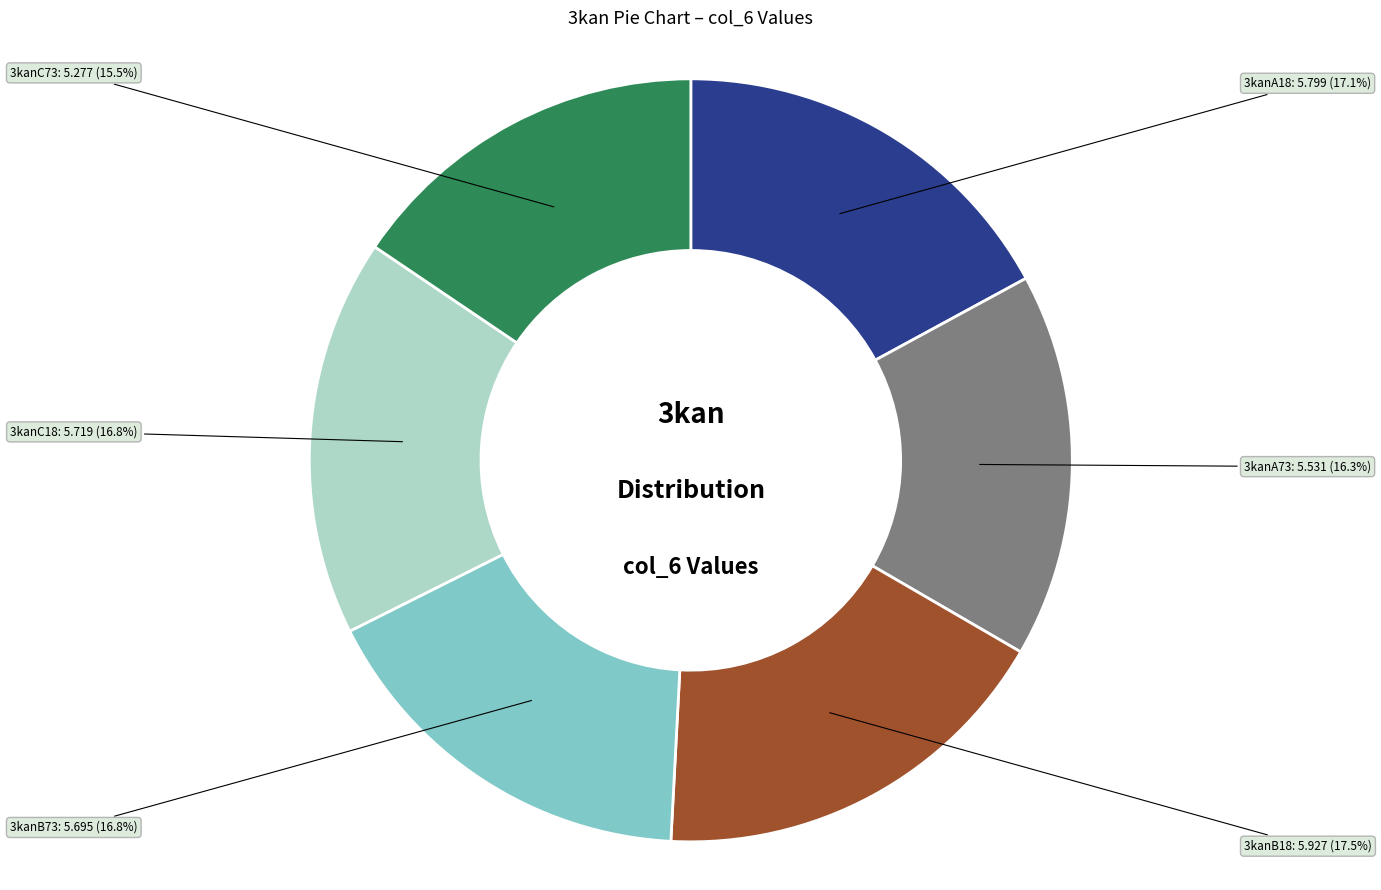

Is 3kanB18 the majority of the pie?

No